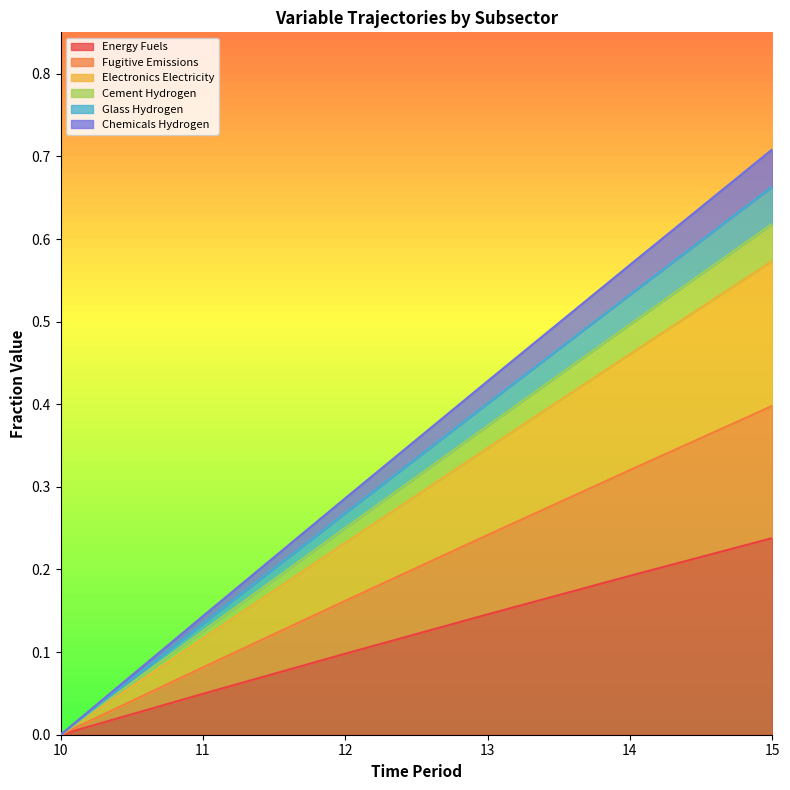

Does the chart have visible grid lines?

No